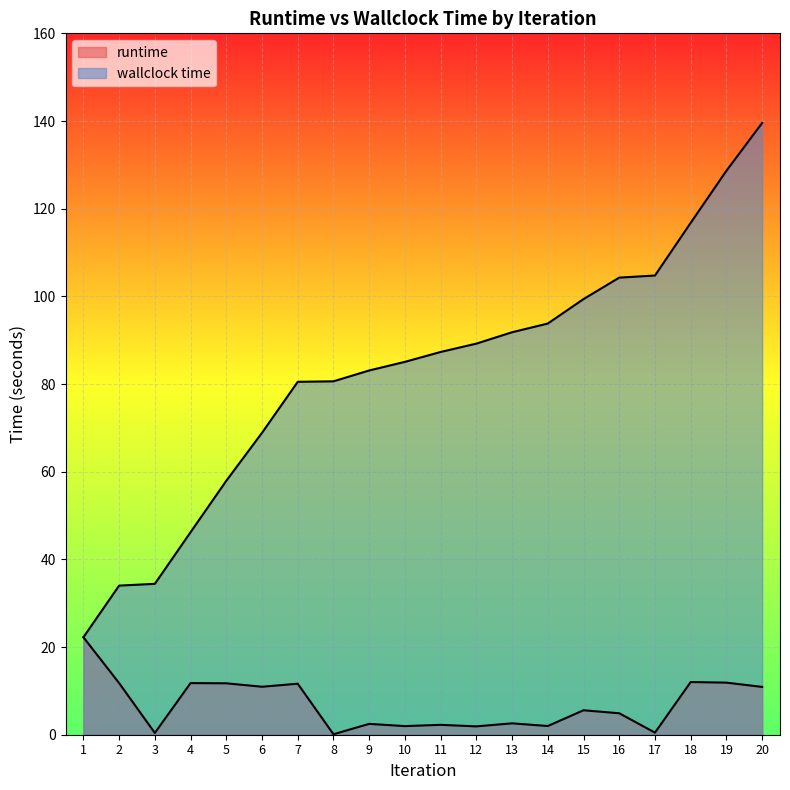

What is the average value of the runtime series?

7.0